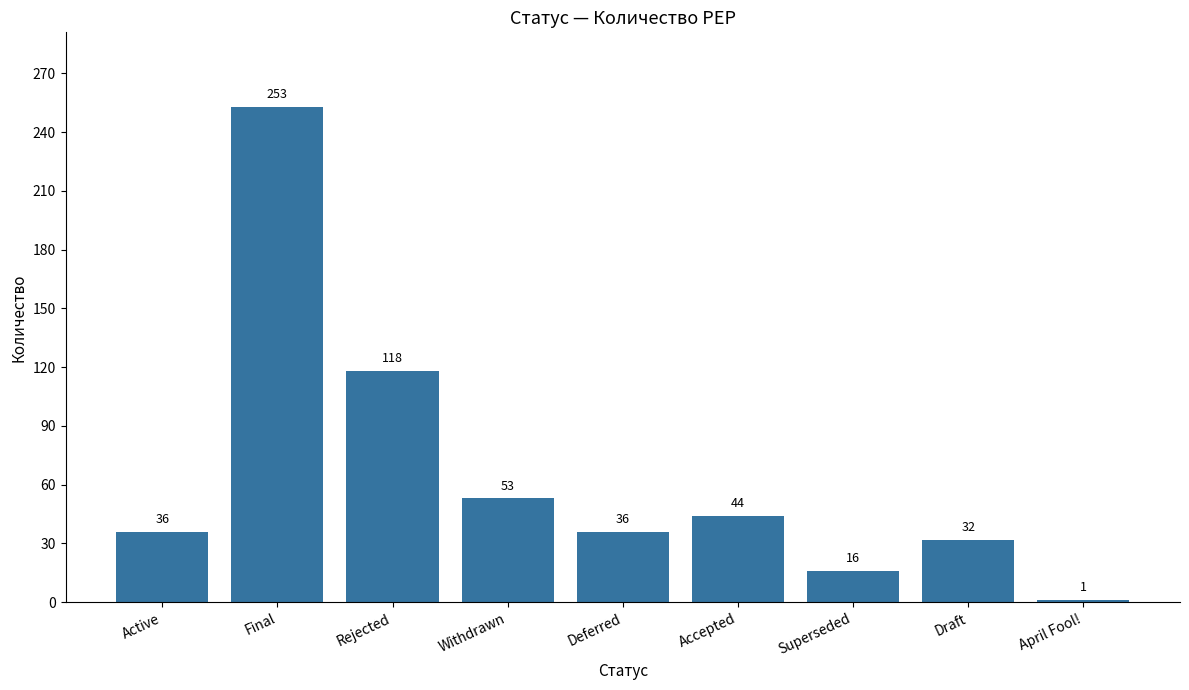

What is the value of the 6th bar from the left?

44